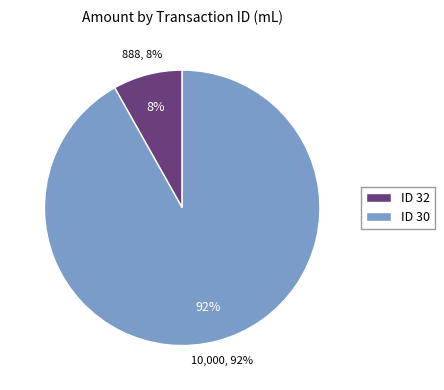

Which slice is the largest?

30